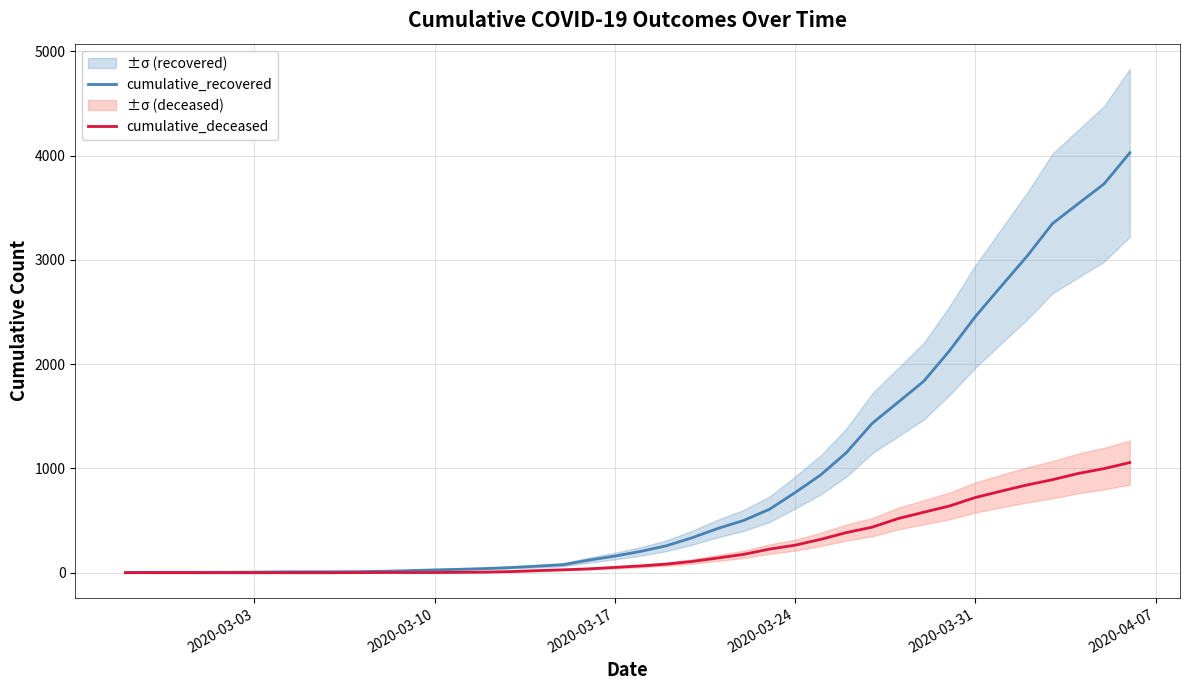

What is the highest value of the cumulative_deceased series?

1056